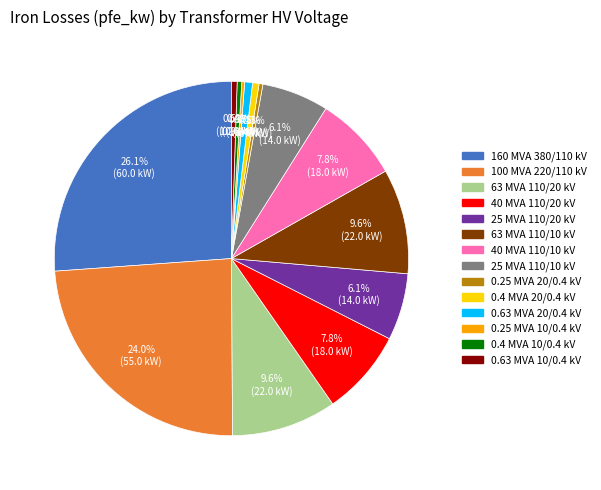

Does any single category account for the majority?

No